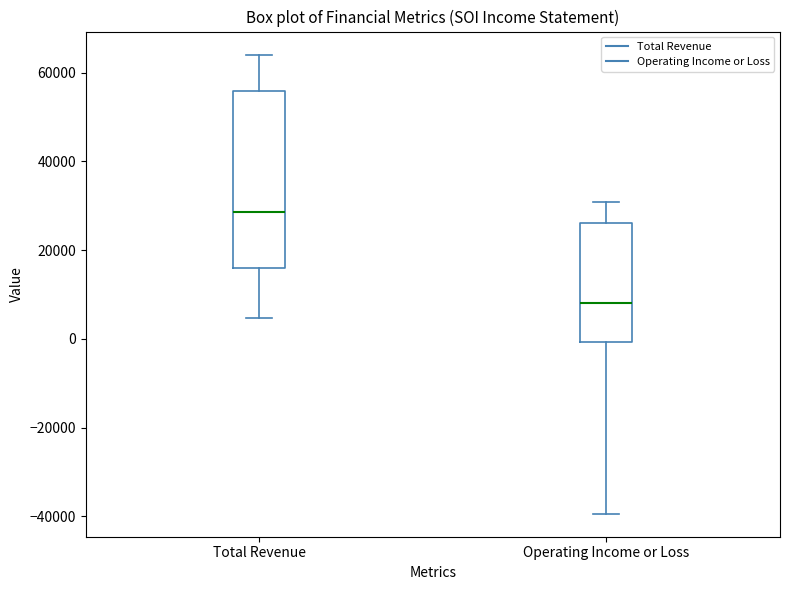

Reading left to right, transcribe this box plot: for each box, give where its median line is, the range the box spans, and where its two whiskers end, as read against the y-axis. The values are not printed on the chart, so give them approximately, as read against the axis.

Total Revenue: median 28000, box 16000 to 56000, whiskers 4000 to 64000
Operating Income or Loss: median 8000, box 0 to 26000, whiskers -40000 to 30000